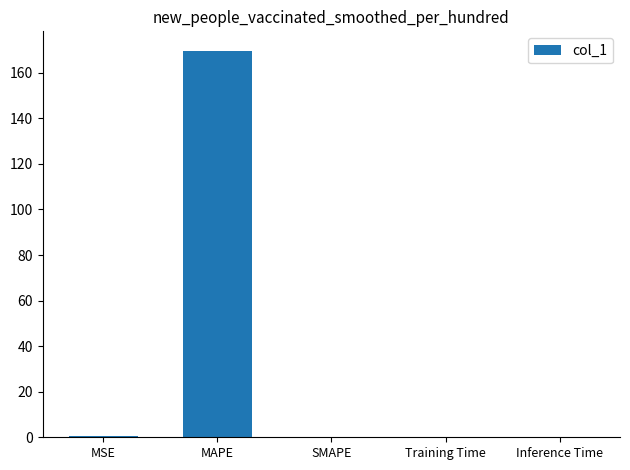

True or false: the data shows 110.9 at SMAPE.

False